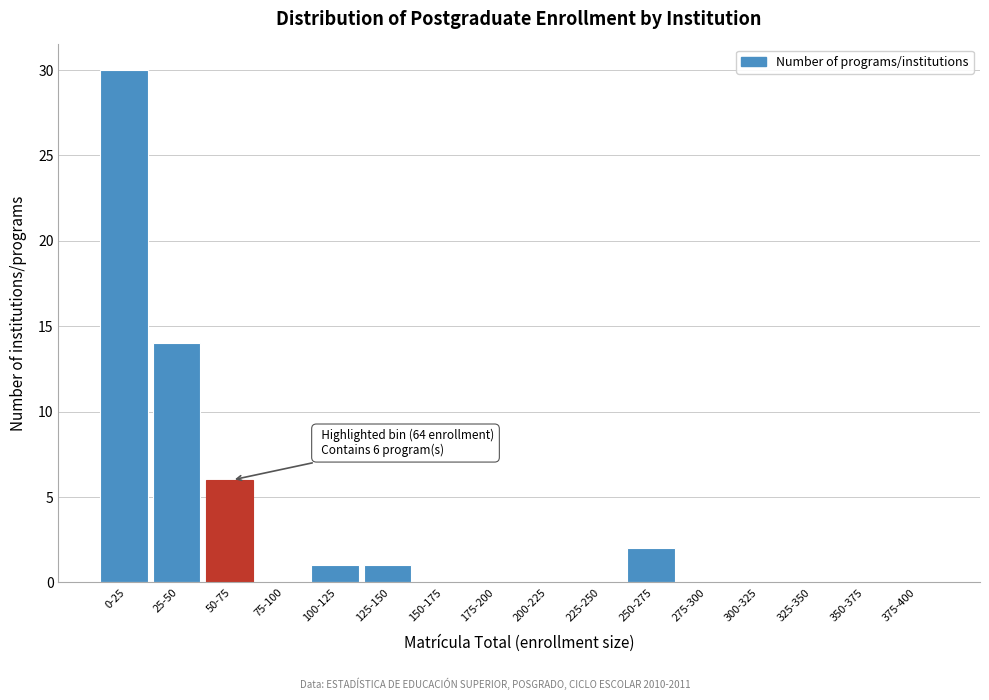

Reading right to left, what are all the values shown in this chart?

375-400=0	350-375=0	325-350=0	300-325=0	275-300=0	250-275=2	225-250=0	200-225=0	175-200=0	150-175=0	125-150=1	100-125=1	75-100=0	50-75=6	25-50=14	0-25=30